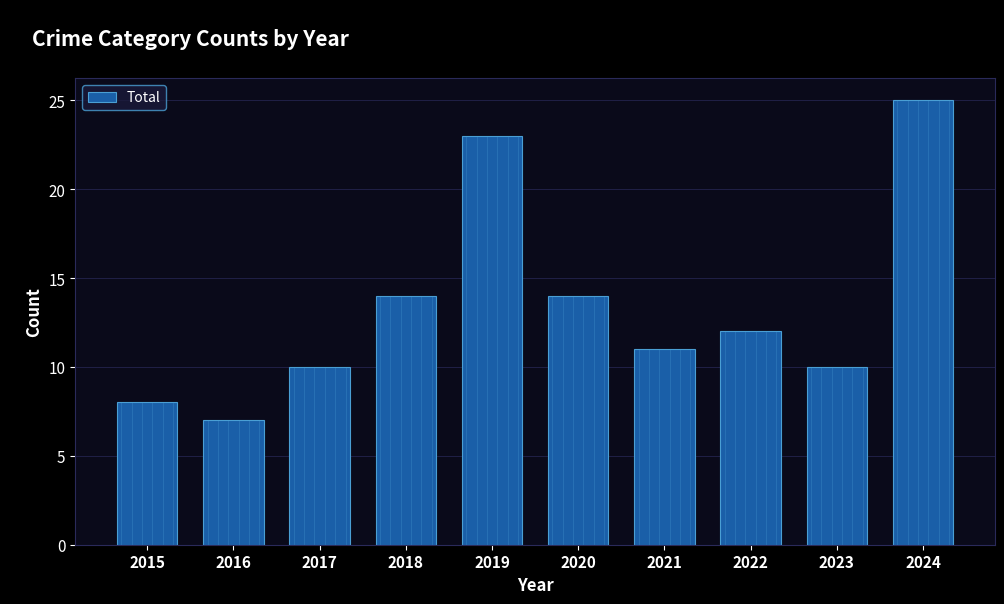

What is the approximate value at 2019?

23